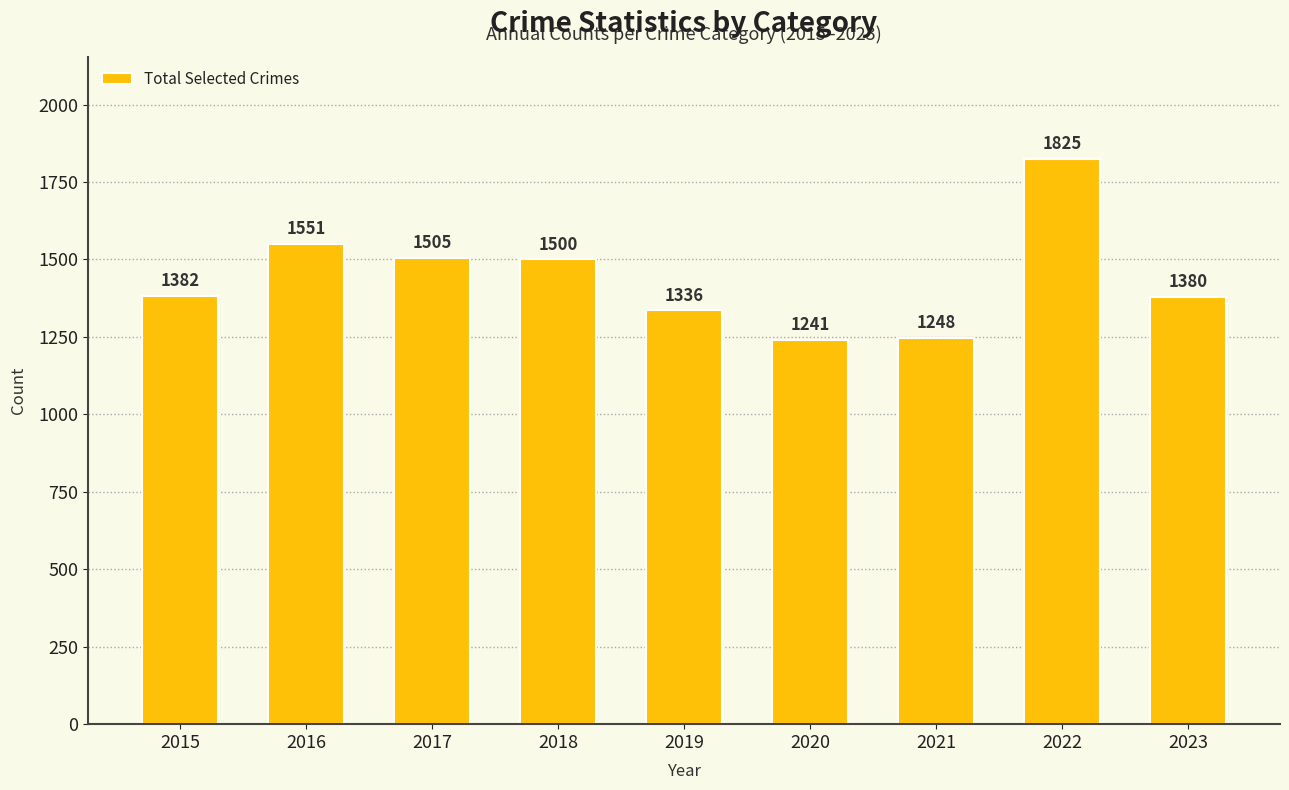

What is the change in value from 2015 to 2016?

+169